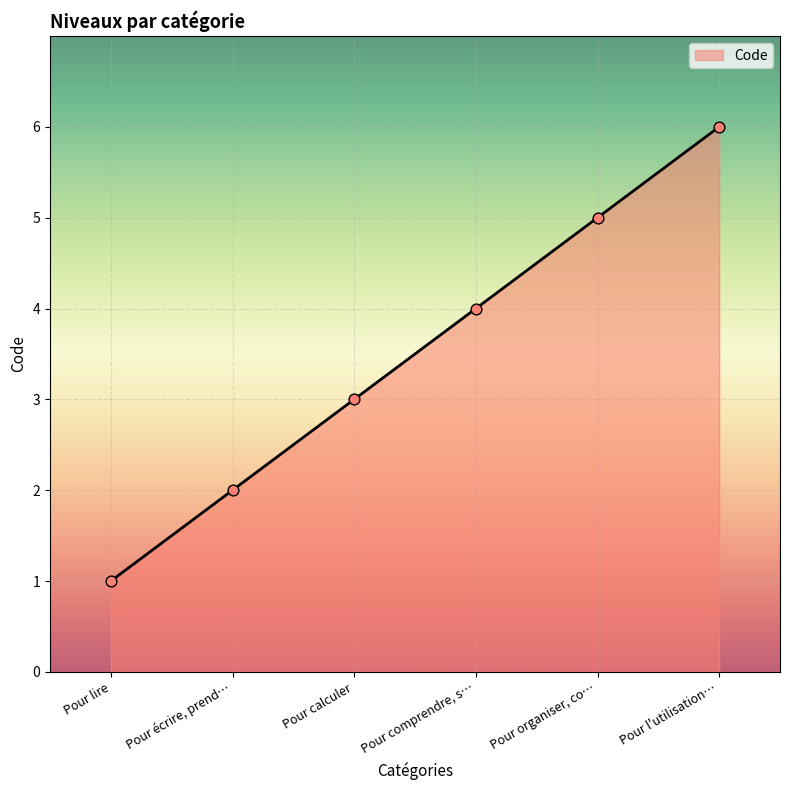

What is the change in value from Pour lire to Pour écrire, prend…?

+1